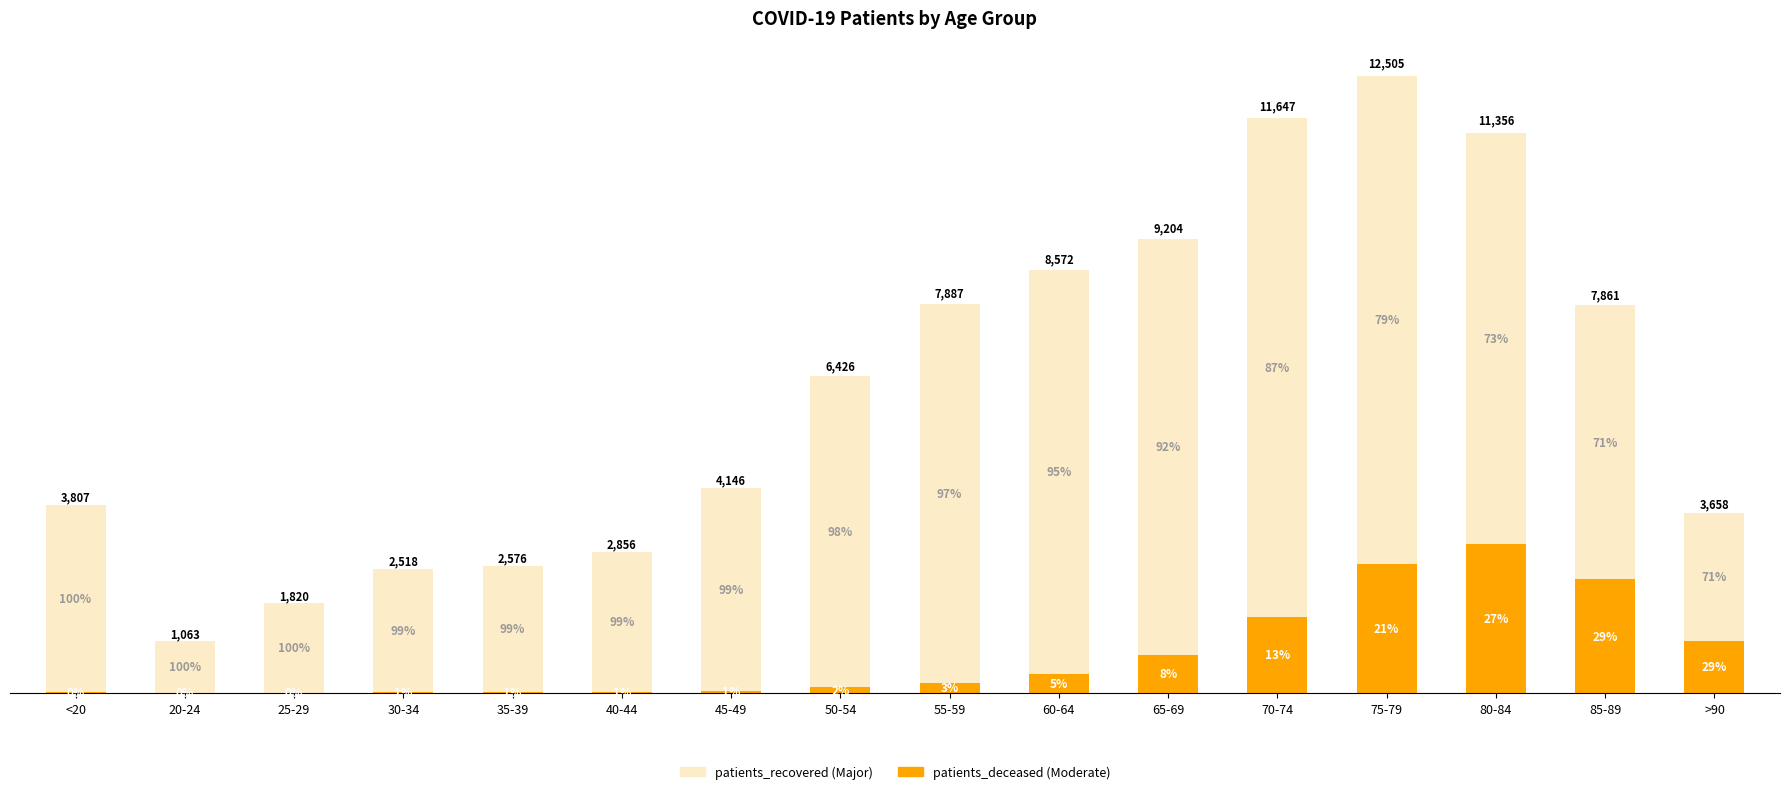

What is the total value across all series at 50-54?

6426